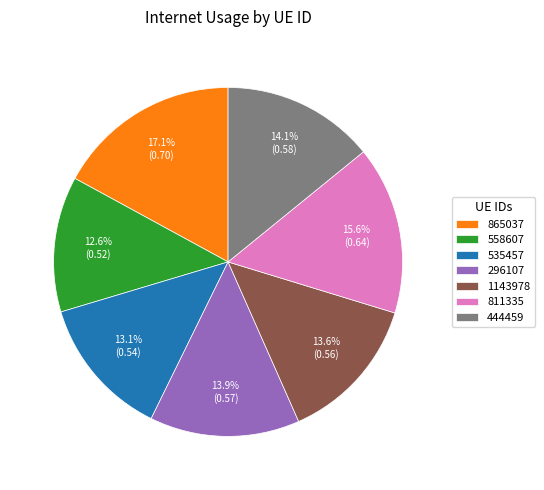

To the nearest percent, what is the average slice percentage?

14%